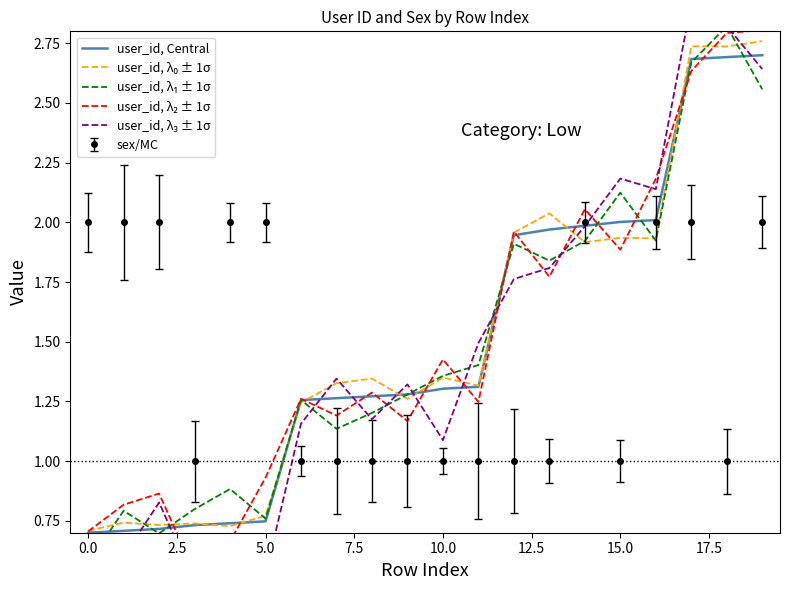

Between 16 and 13, which is larger?

16